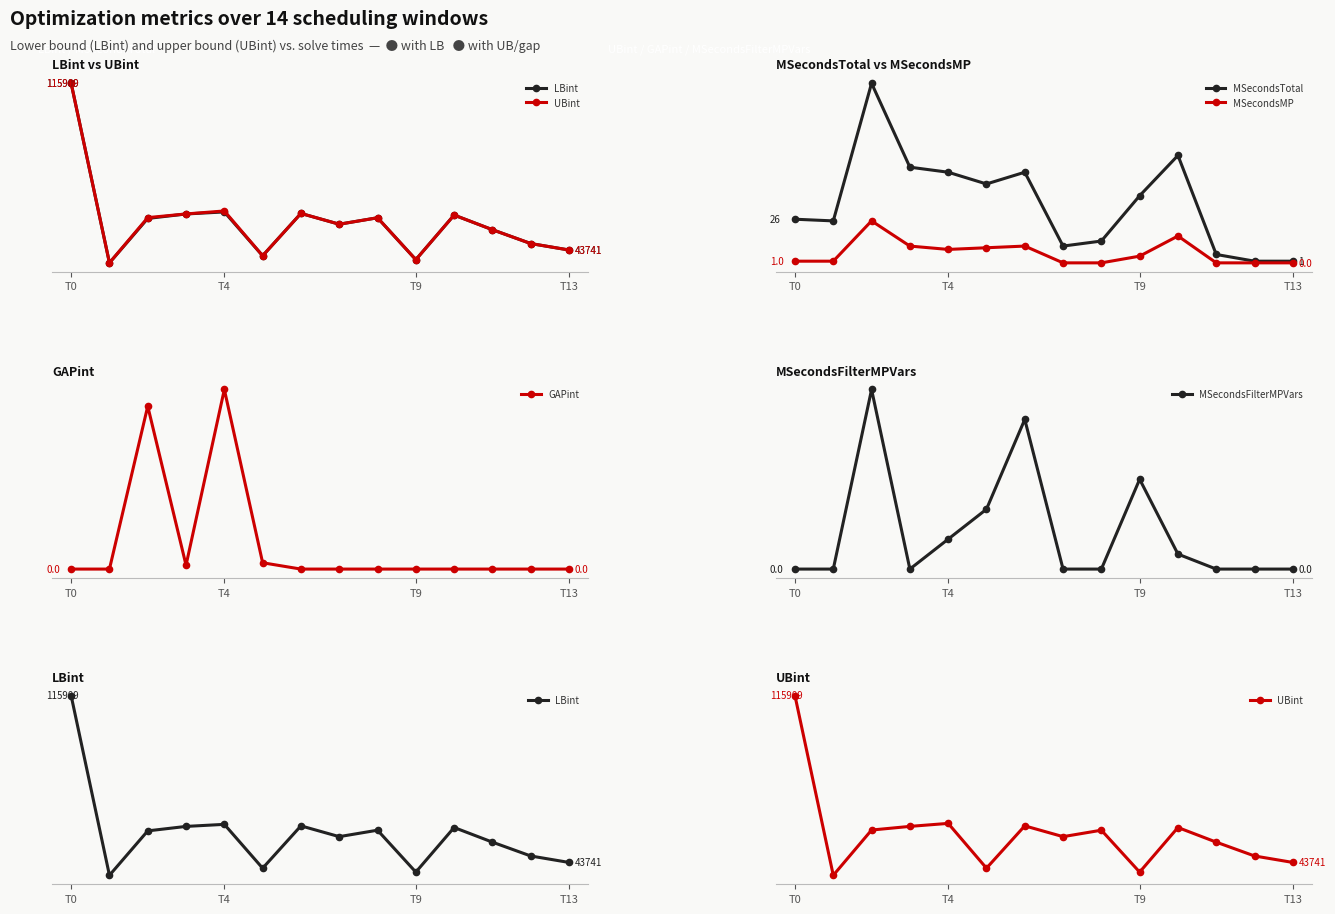

What is the sum of all MSecondsMP values?

84.0